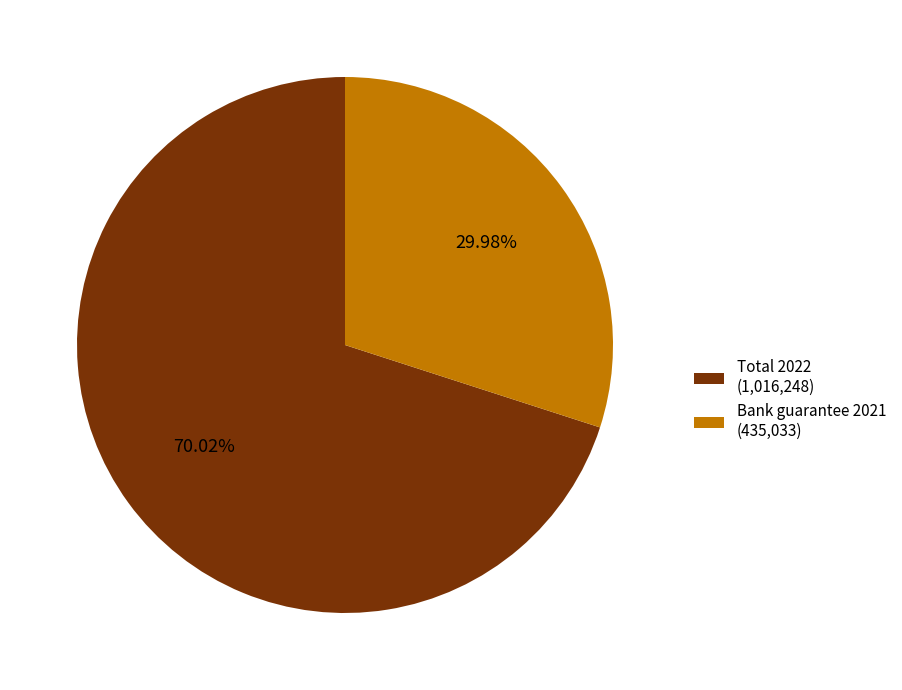

Rank the categories by value from lowest to highest.

Bank guarantee 2021 (435,033), Total 2022 (1,016,248)